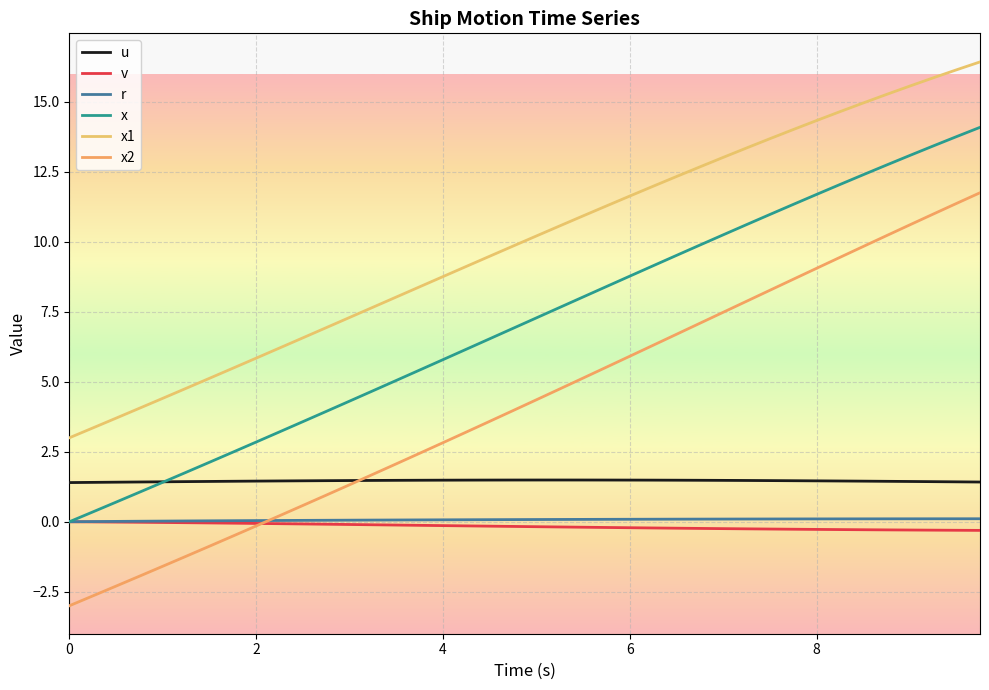

After their last crossing, which series has the higher values: x2 or v?

x2